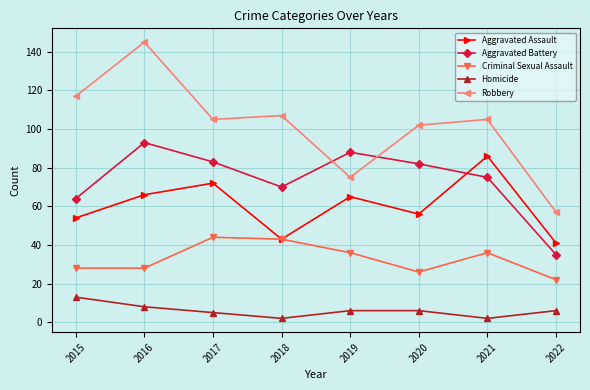

What is the average value of the Aggravated Battery series?

74